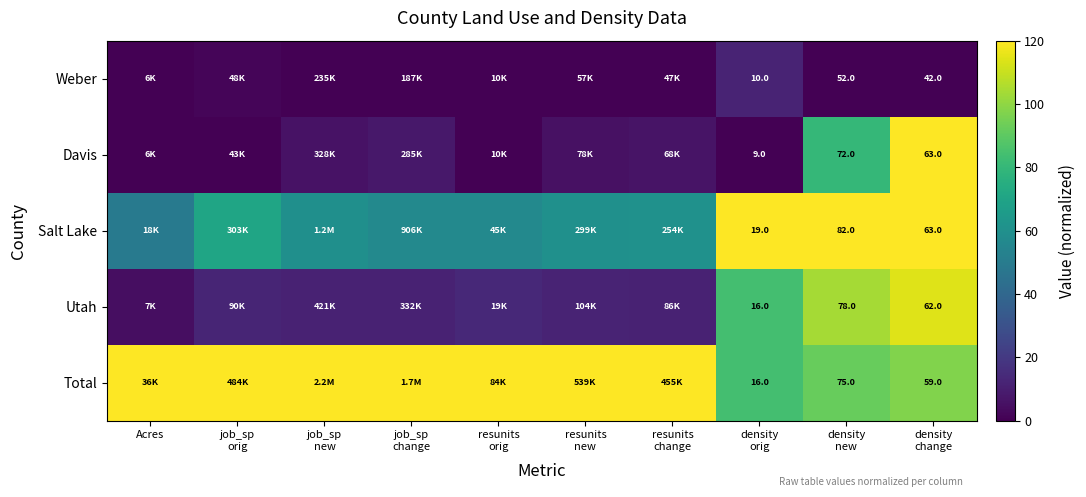

At which category does the chart reach its minimum across all series?

Acres